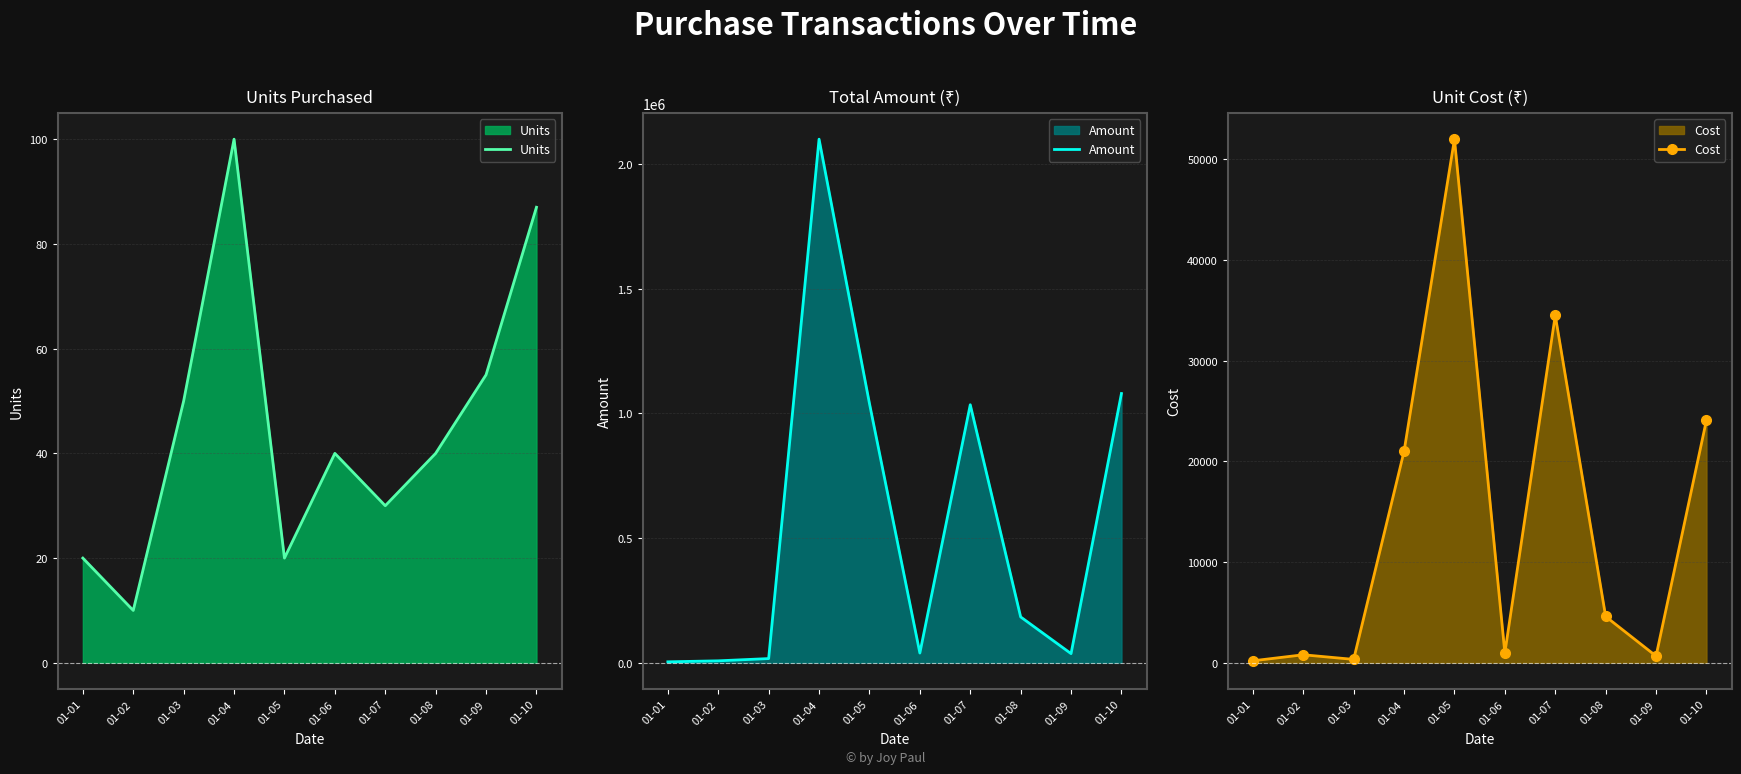

What are all the series names shown in the legend?

Units, Amount, Cost